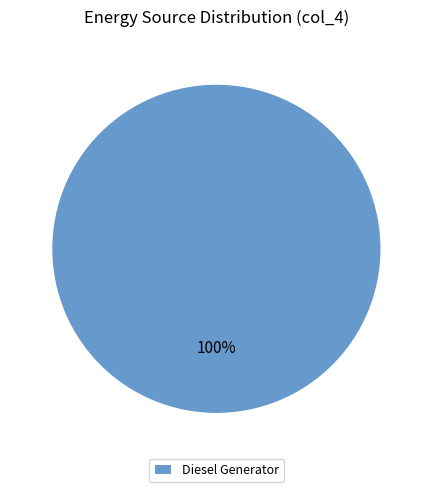

The Diesel Generator slice represents 93% of the pie. True or false?

False